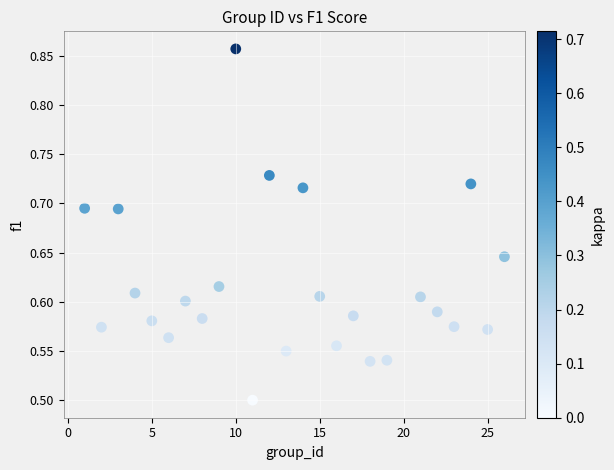

What is the range of Y values (max minus min)?

0.4